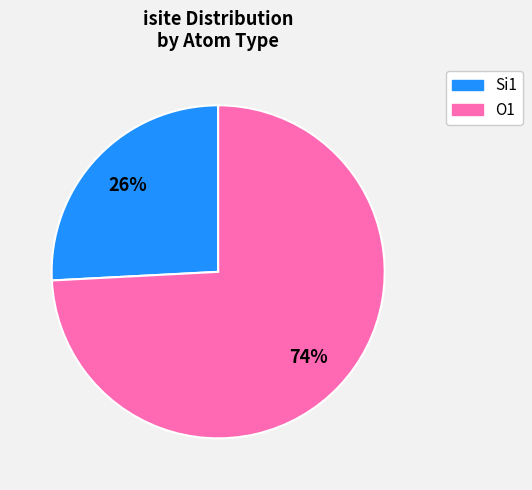

To the nearest percent, what is the difference between the largest and smallest slice percentages?

48%